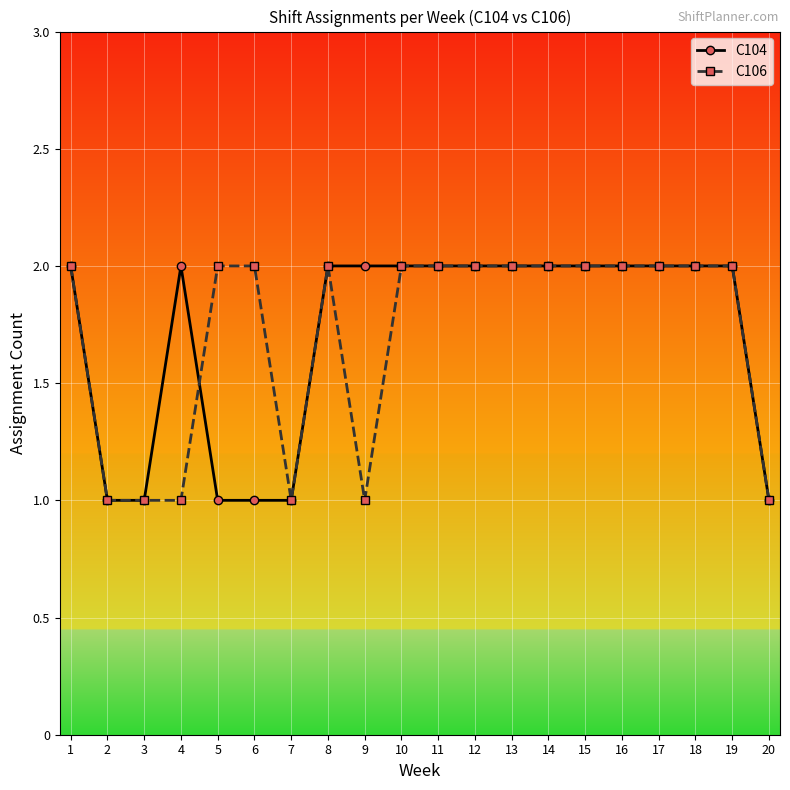

What is the total value across all series at 15?

4